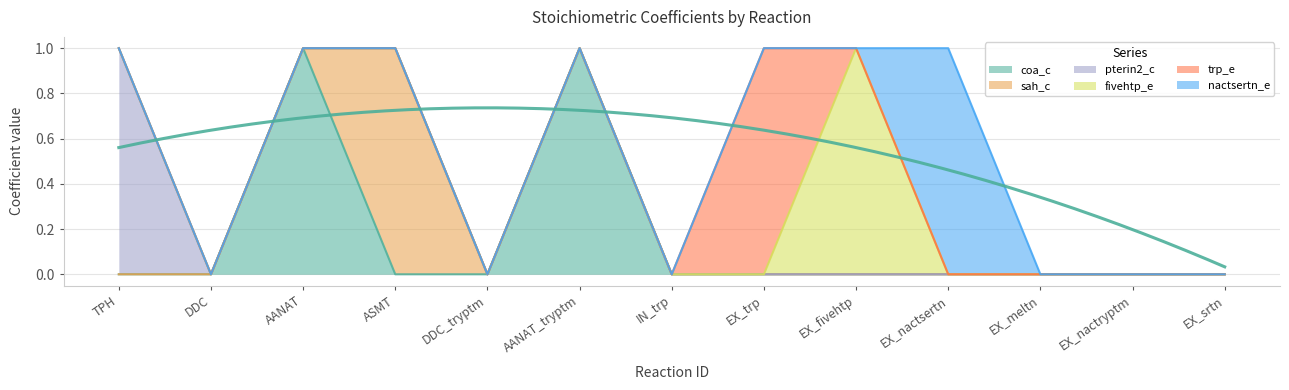

How many trp_e values are between 0 and 1?

13